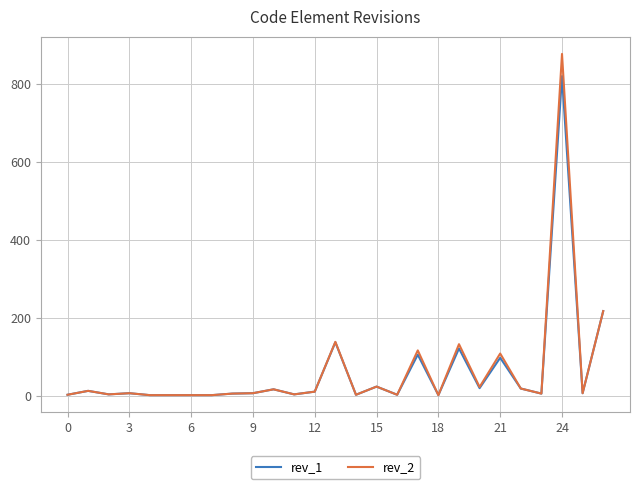

What is the maximum value shown in the chart?

878